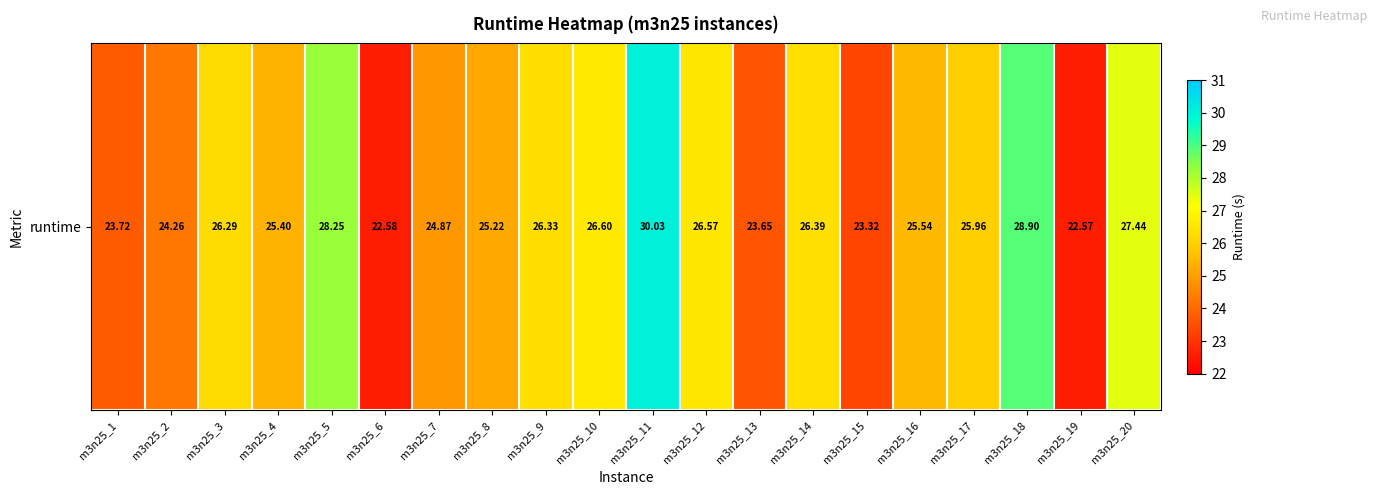

List the labels in order of value, smallest first.

m3n25_19, m3n25_6, m3n25_15, m3n25_13, m3n25_1, m3n25_2, m3n25_7, m3n25_8, m3n25_4, m3n25_16, m3n25_17, m3n25_3, m3n25_9, m3n25_14, m3n25_12, m3n25_10, m3n25_20, m3n25_5, m3n25_18, m3n25_11